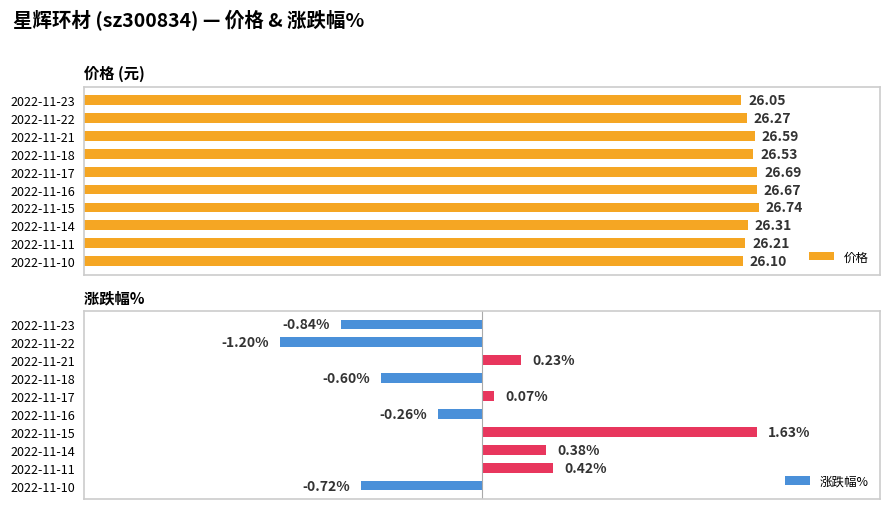

How many categories are shown in the chart?

10